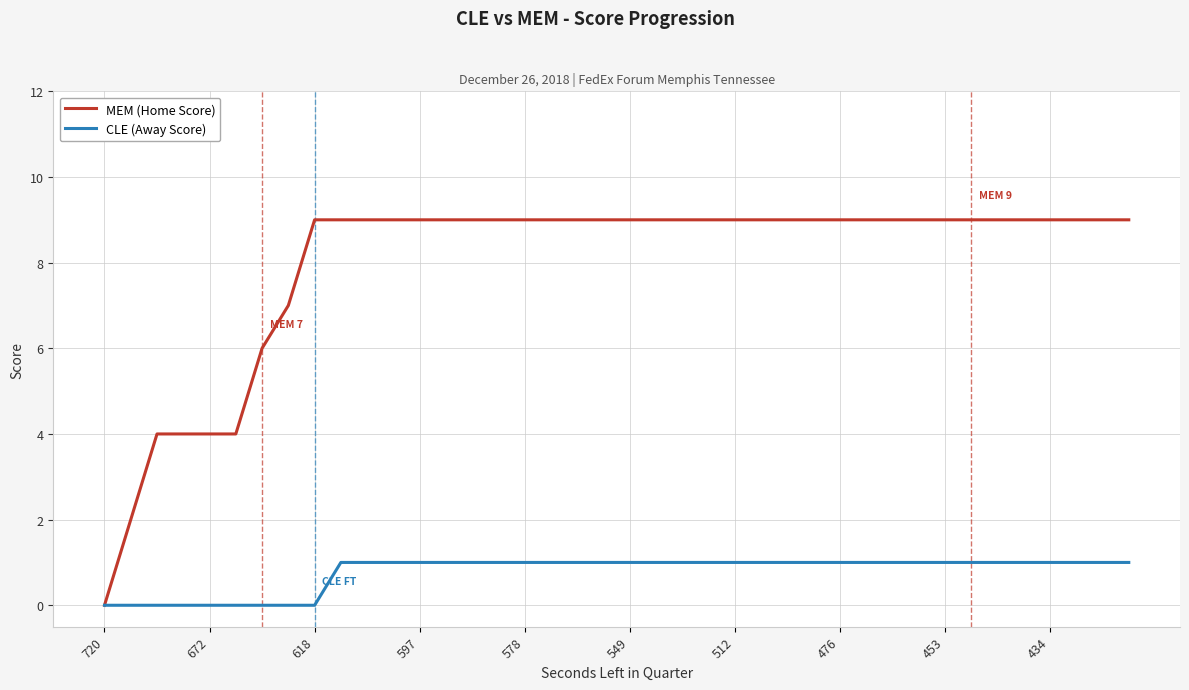

Reading right to left, list all the values displayed in this chart.

MEM (Home Score): 9	9	9	9	9	9	9	9	9	9	9	9	9	9	9	9	9	9	9	9	9	9	9	9	9	9	9	9	9	9	9	9	7	6	4	4	4	4	2	0
CLE (Away Score): 1	1	1	1	1	1	1	1	1	1	1	1	1	1	1	1	1	1	1	1	1	1	1	1	1	1	1	1	1	1	1	0	0	0	0	0	0	0	0	0